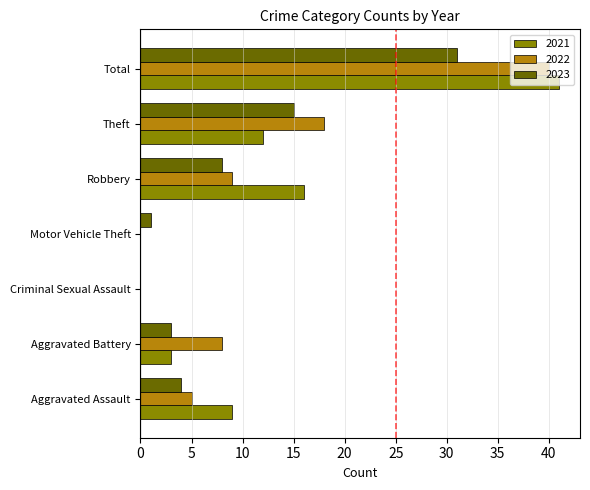

What is the sum of all 2023 values?

62